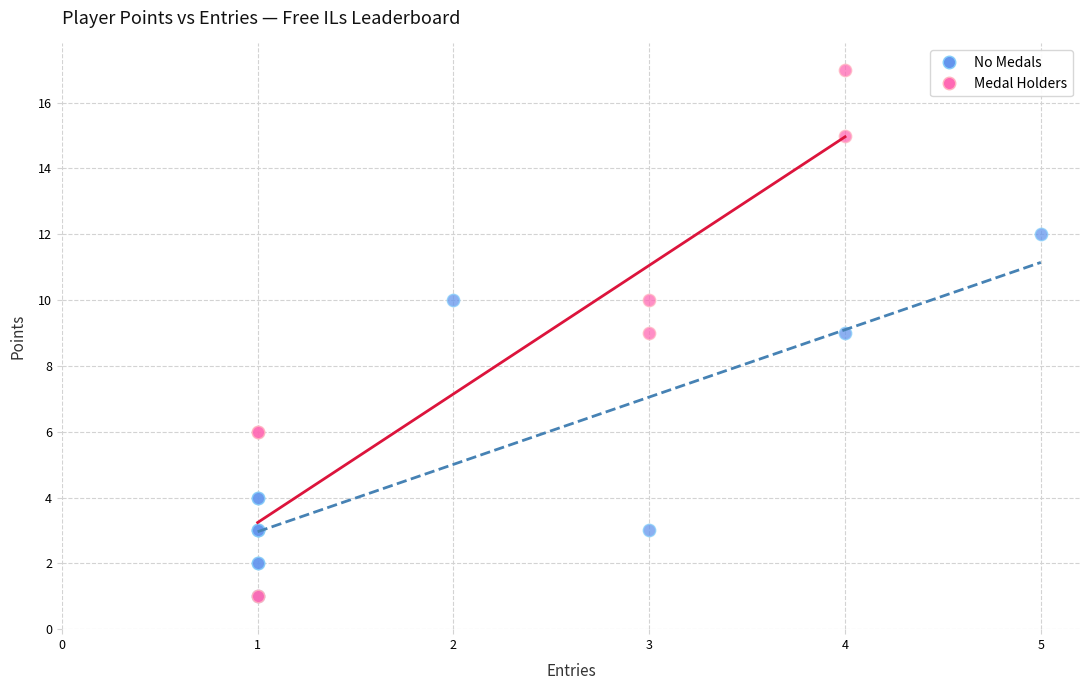

Which series contains the highest Y value?

Medal Holders